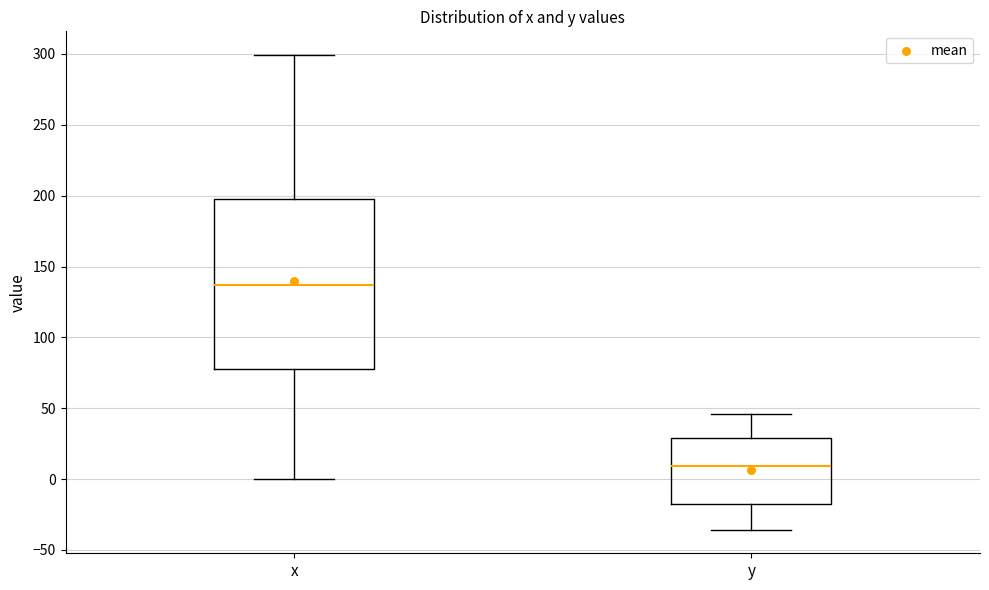

Which box has the highest median line?

x